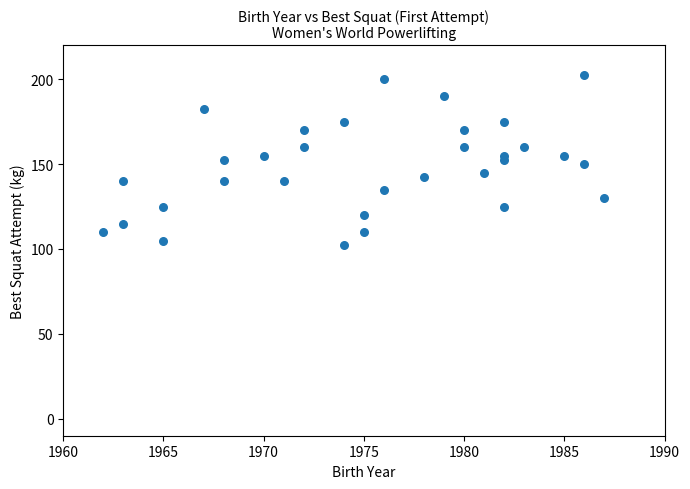

What is the range of X values (max minus min)?

25.0